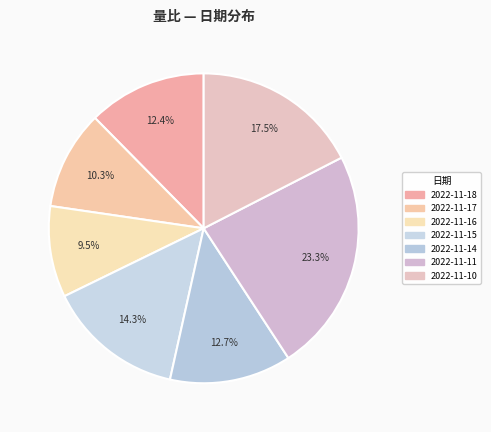

How many slices are in this pie chart?

7